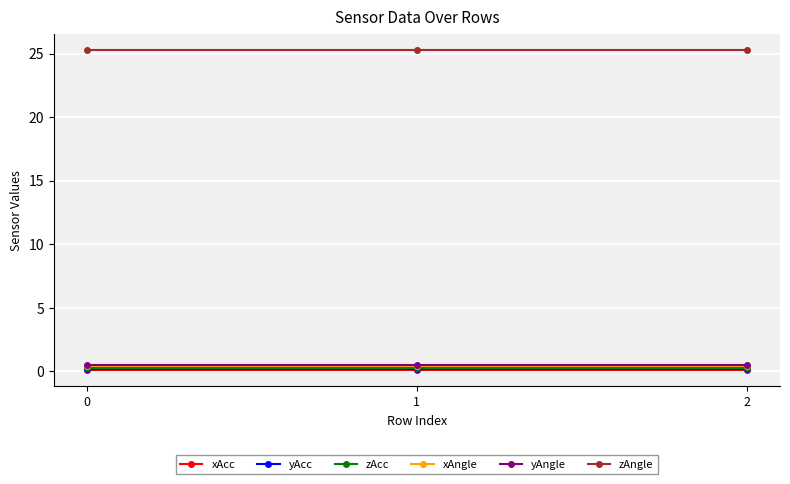

Is it true that yAcc equals 0.2 at 2?

True